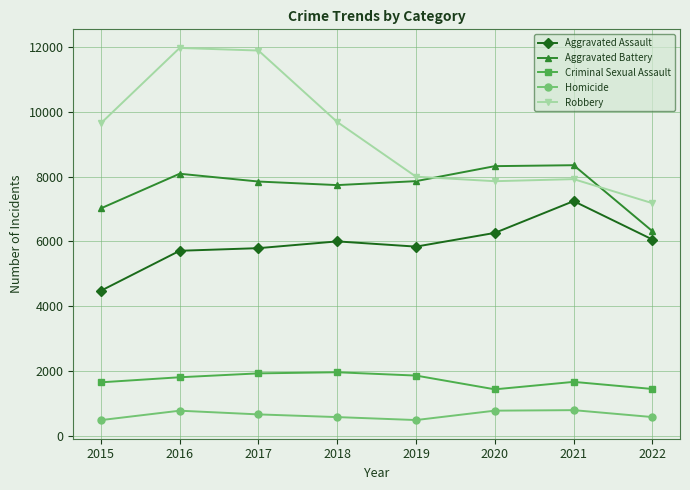

Where is the first local maximum for Homicide?

2016